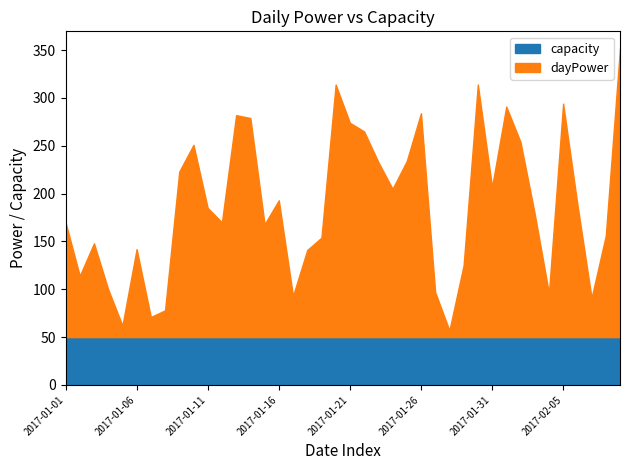

What is the total value across all series at 2017-01-01?

170